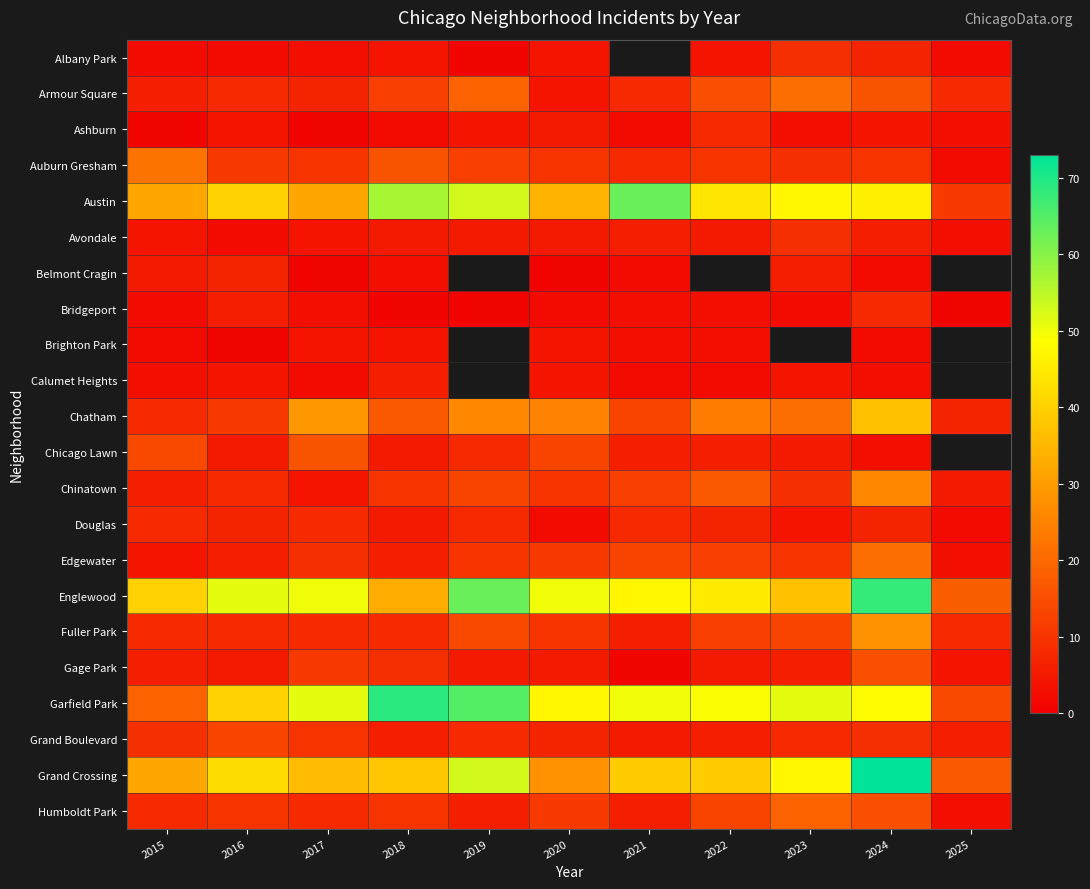

What is the spread (max minus min) of values at 2018?

68.0